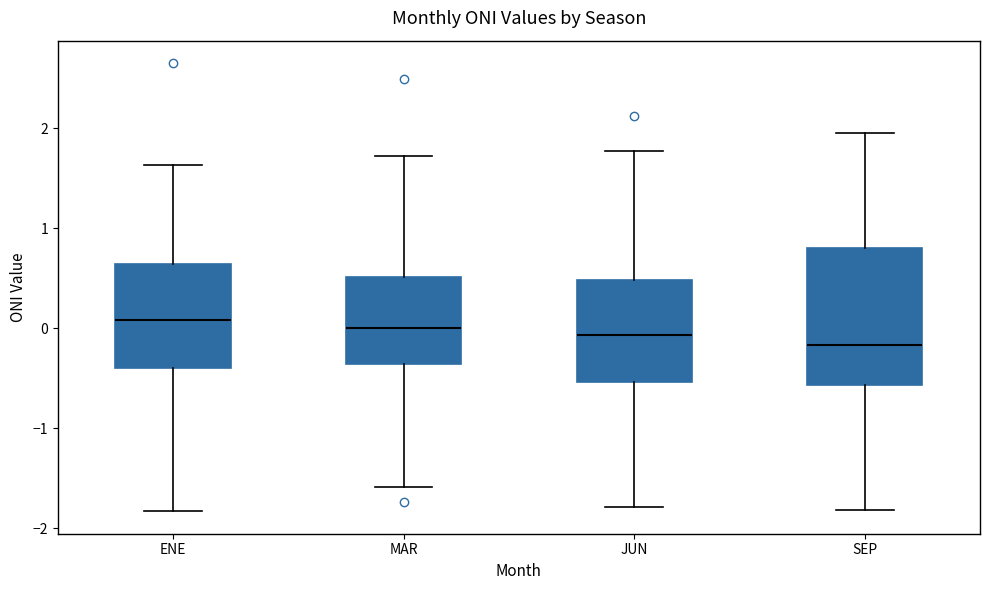

Where does the upper whisker of the box for JUN end on the y-axis? The values are not printed on the chart, so give them approximately, as read against the axis.

1.8